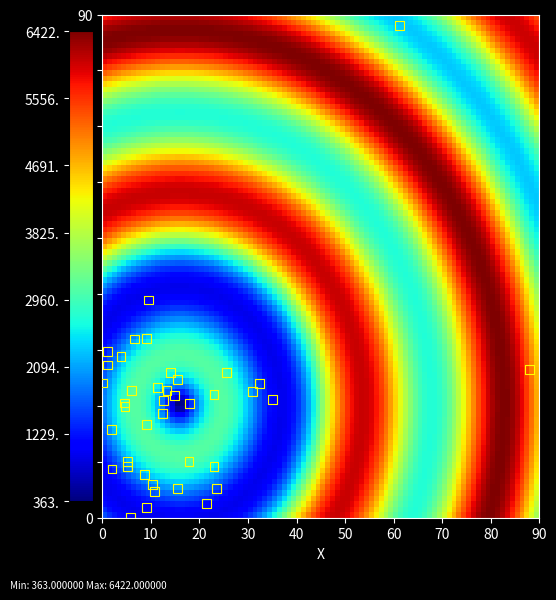

What Y value in the scatter plot is closest to 44?

39.0